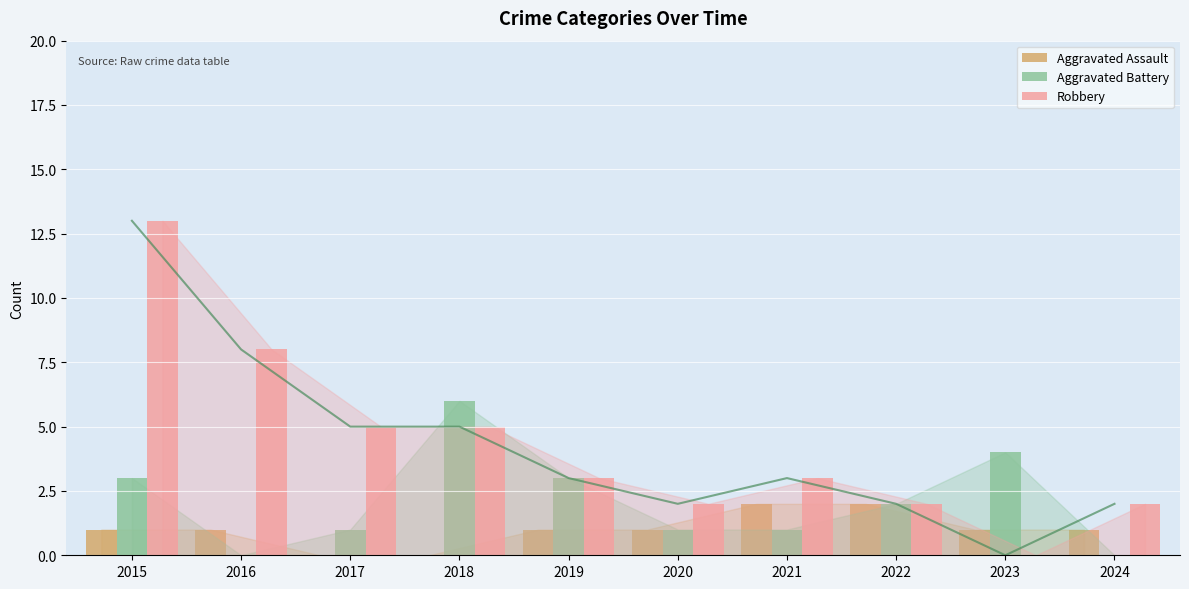

Where is Robbery nearest to the value 6?

2017